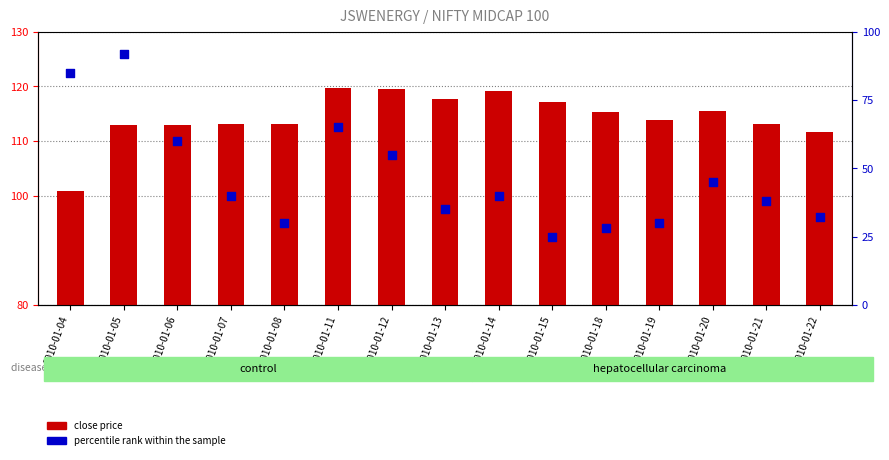

Which series contains the highest Y value?

close price